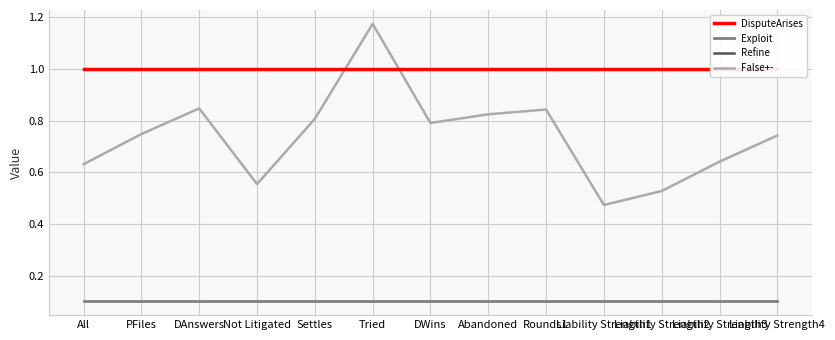

The value of Exploit at All is 0.1. True or false?

True